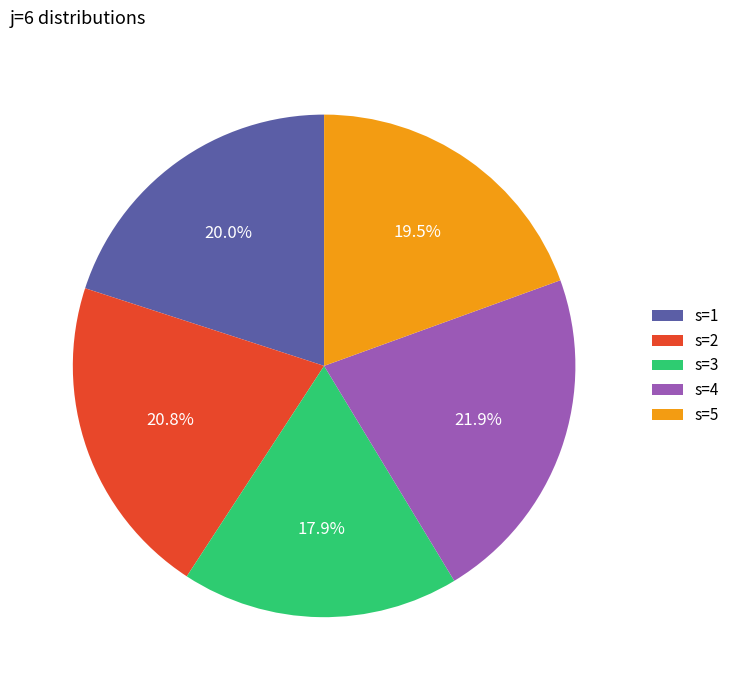

Is it true that s=1 is 20% of the pie?

True